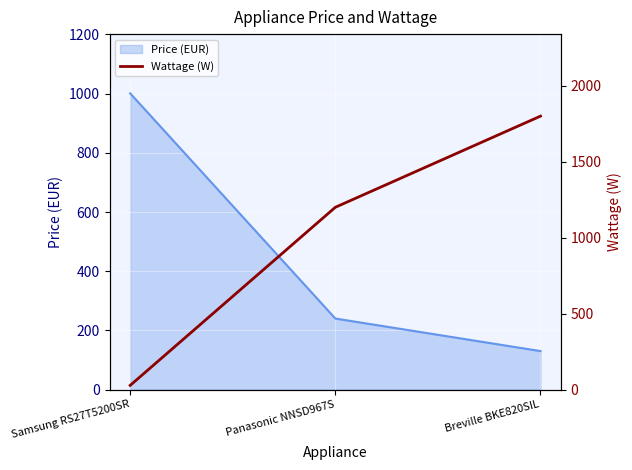

What is the greatest value displayed?

1800.0